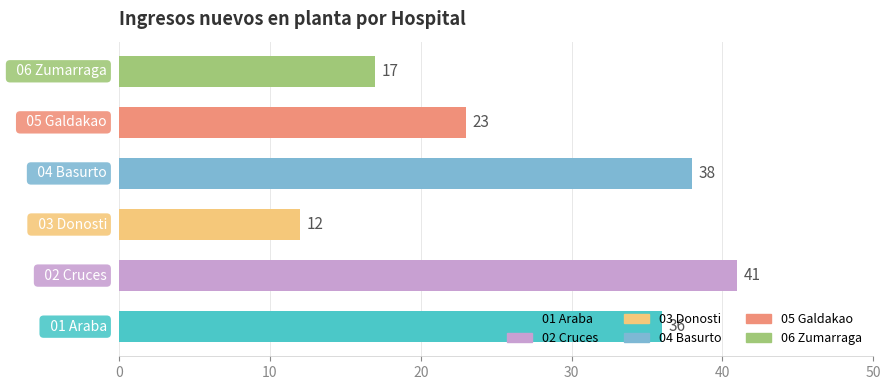

What is the sum of all values?

167